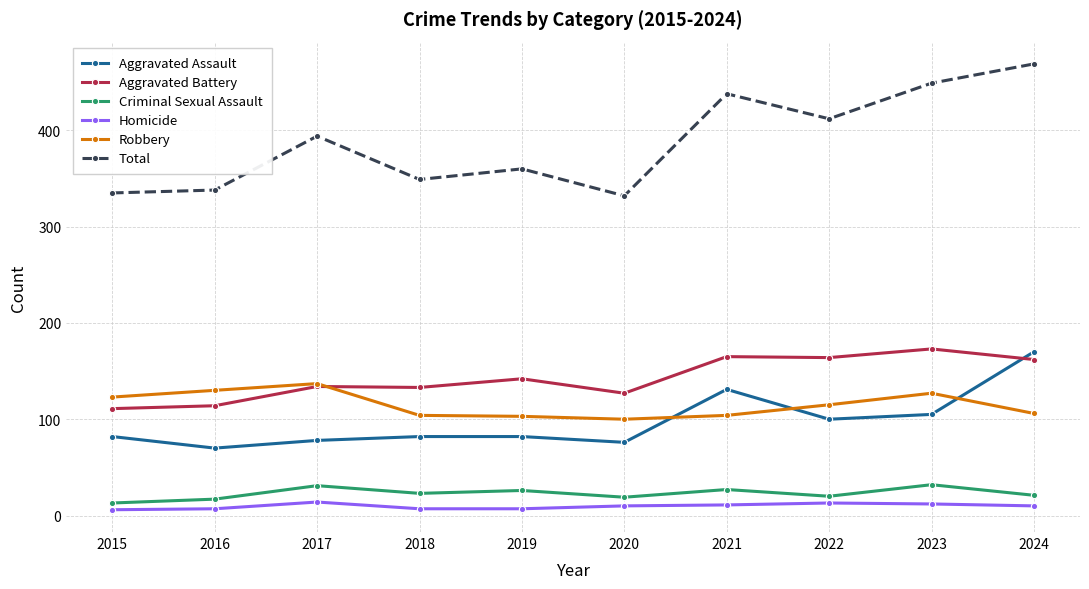

True or false: Total has more than 2 interior local peaks.

True